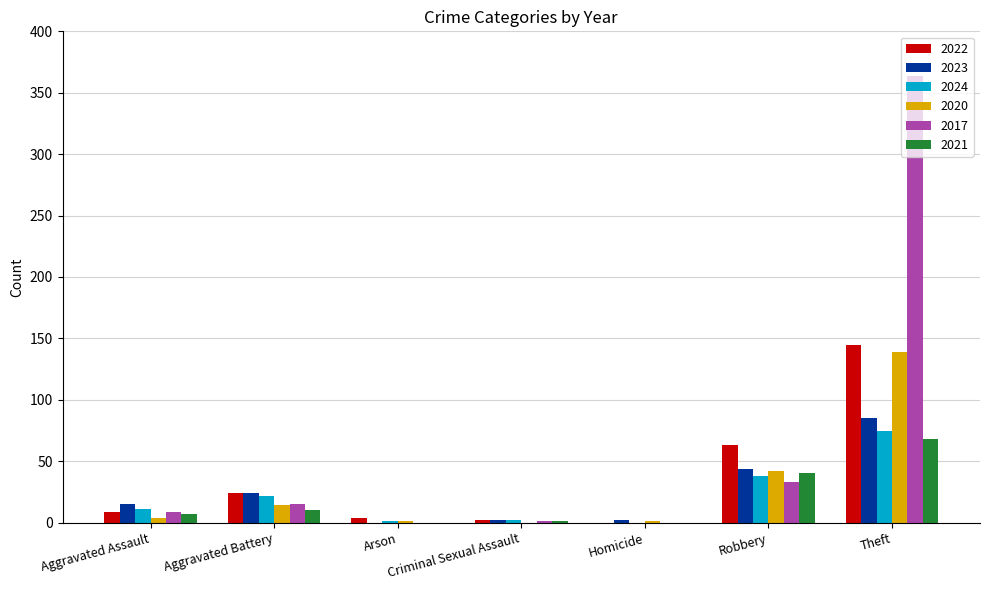

The 2024 series shows 75 at Theft. True or false?

True